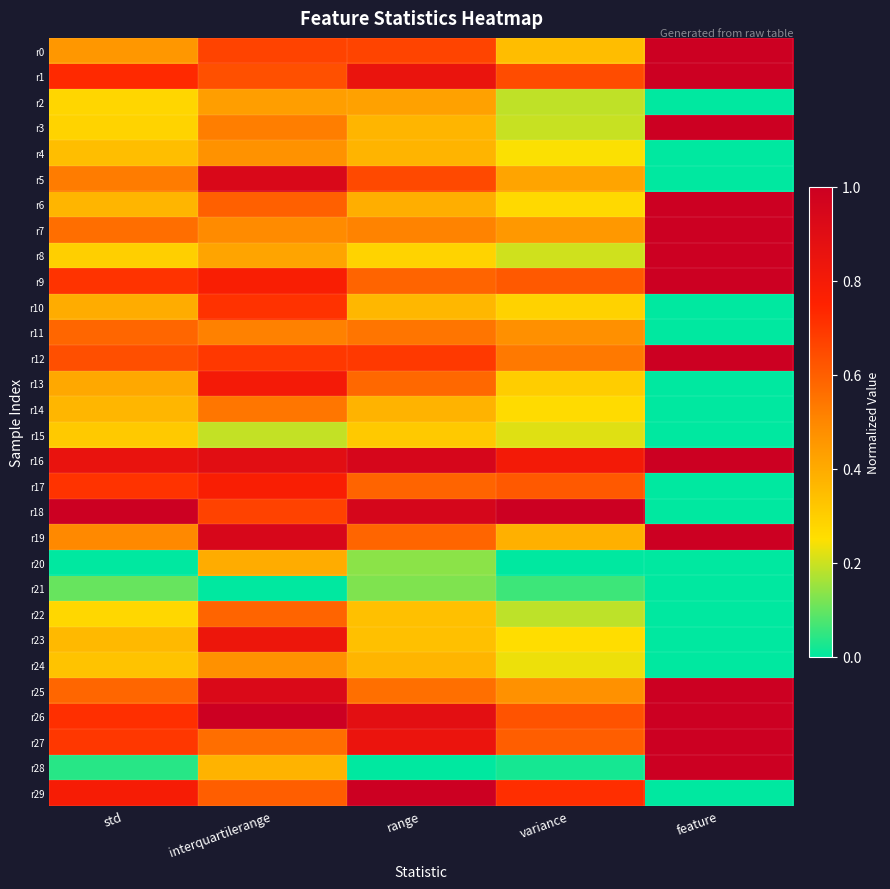

Which series changed the most between range and feature?

r28